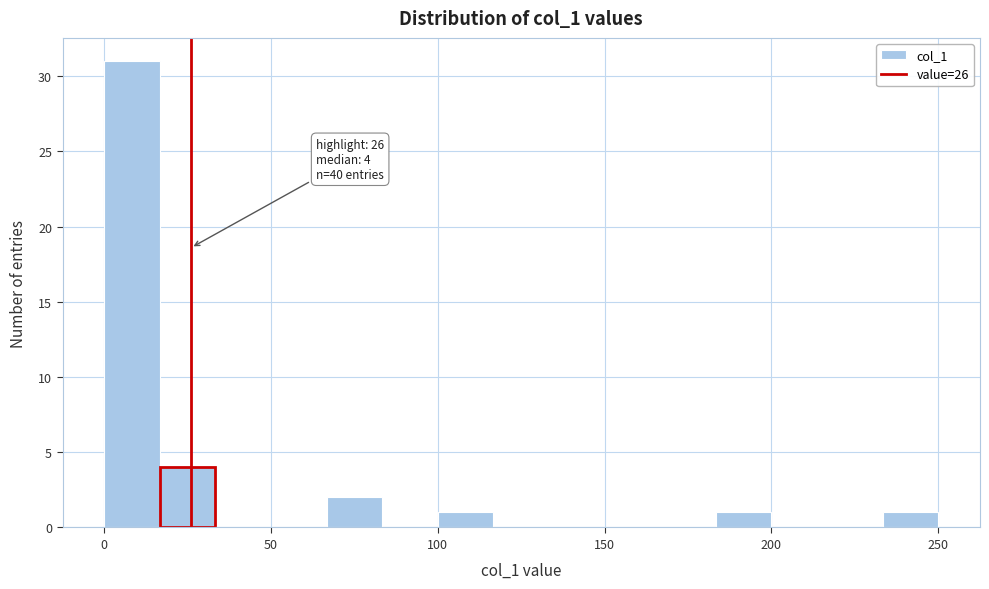

Around what value on the x-axis is the tallest bar? Give the approximate position of its centre, as read against the axis.

10